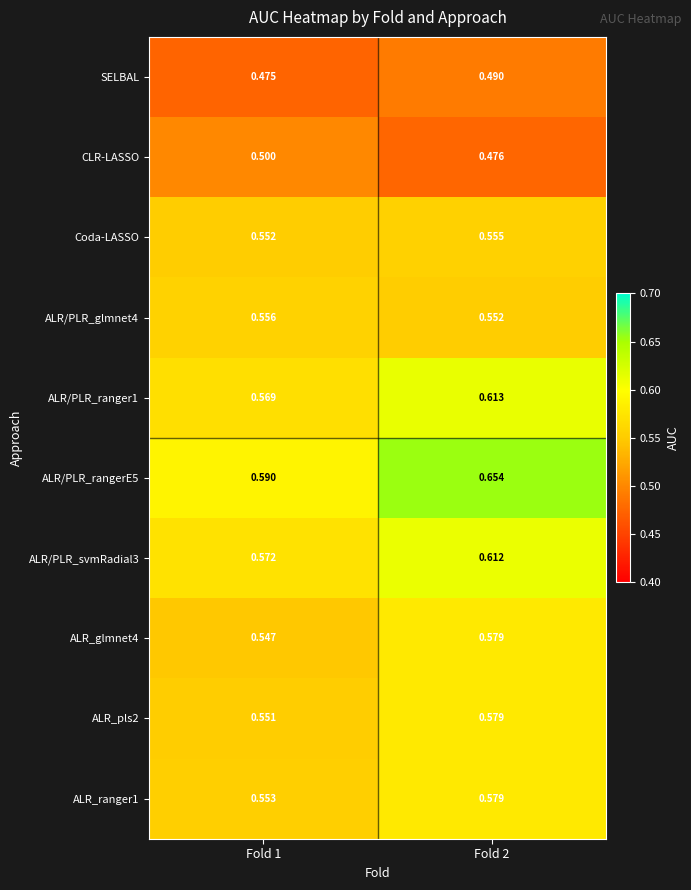

Which series has the largest range (max minus min)?

ALR/PLR_rangerE5